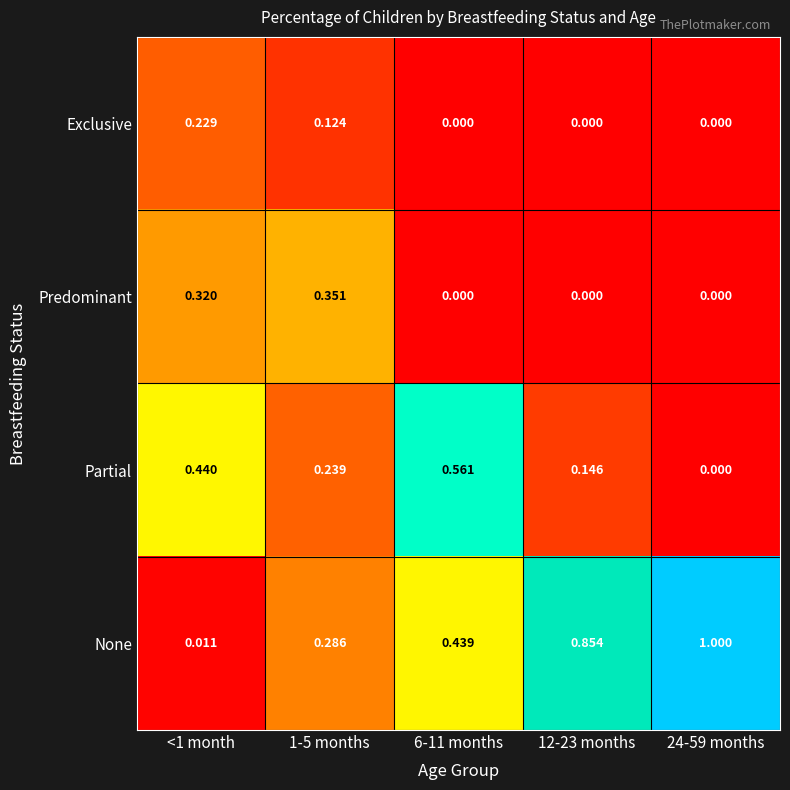

Which series has the widest spread of values?

None